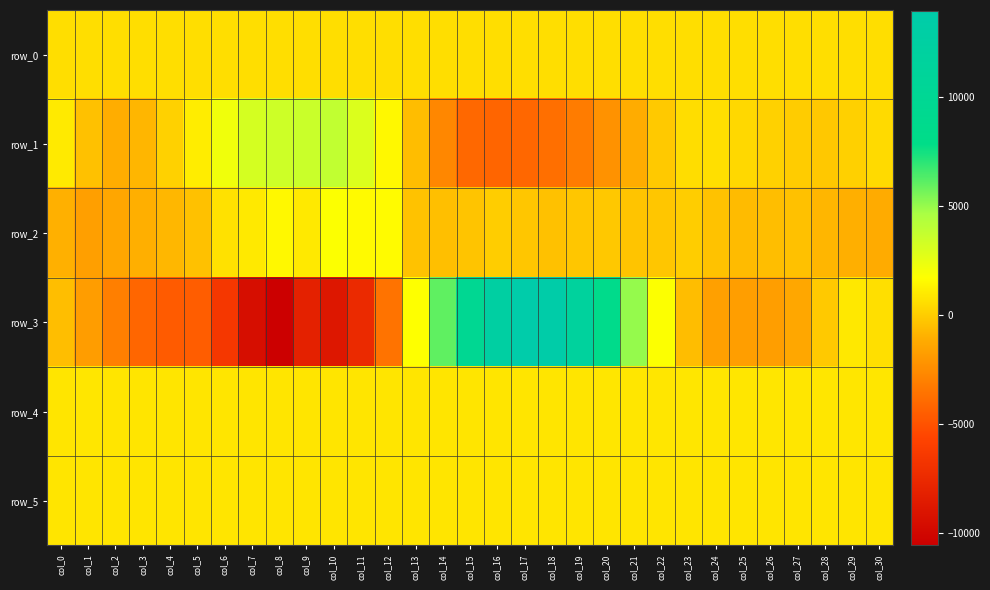

Rank the series by their maximum value, from highest to lowest.

row_3, row_1, row_2, row_4, row_5, row_0